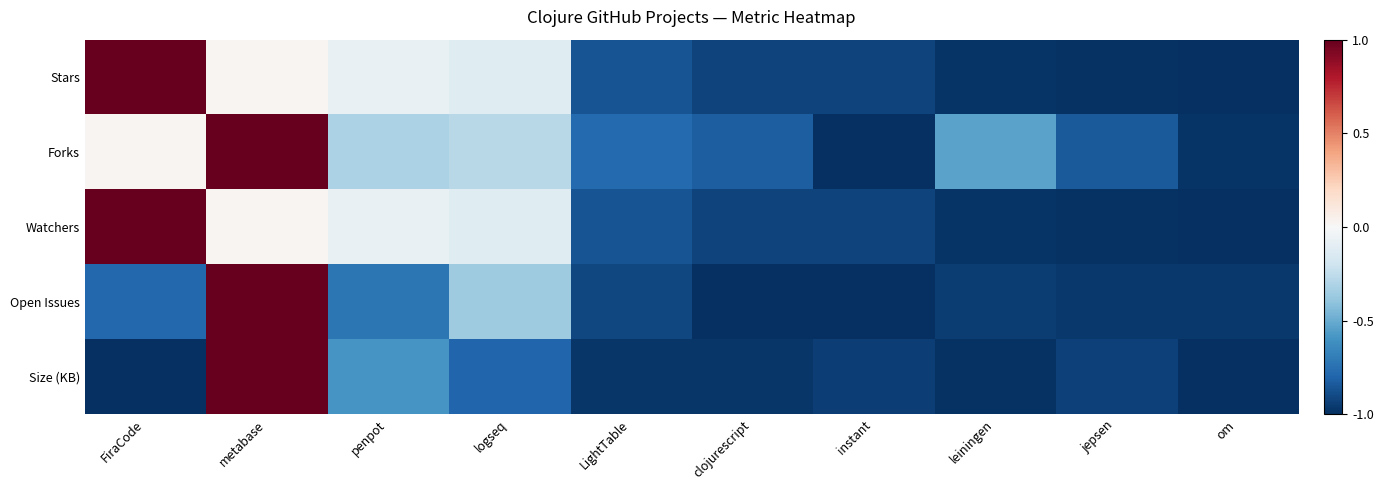

Which label corresponds to the smallest value in the chart?

om